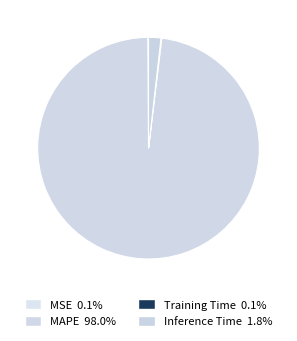

The MAPE slice represents 98% of the pie. True or false?

True